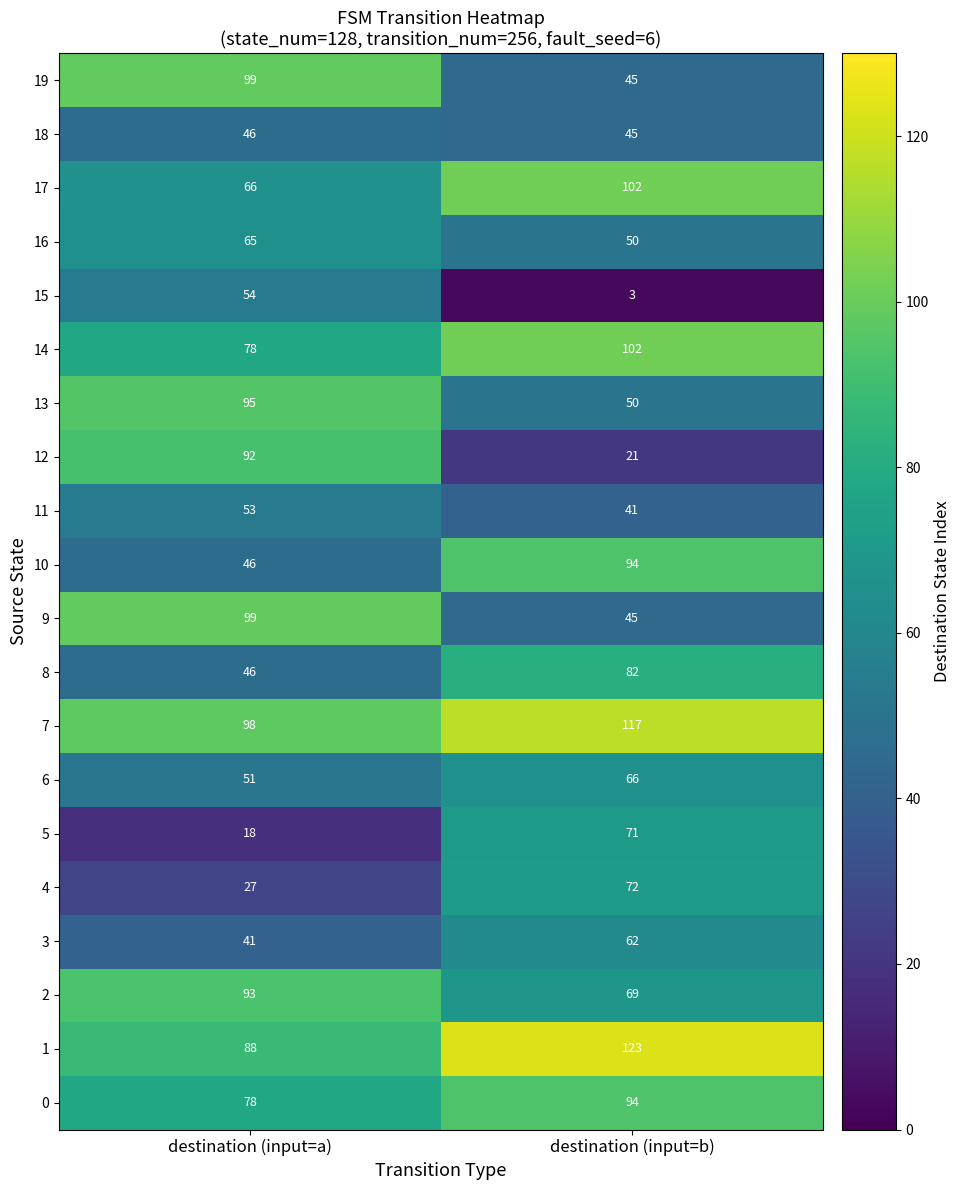

True or false: 17 has a value of 66 at destination (input=a).

True